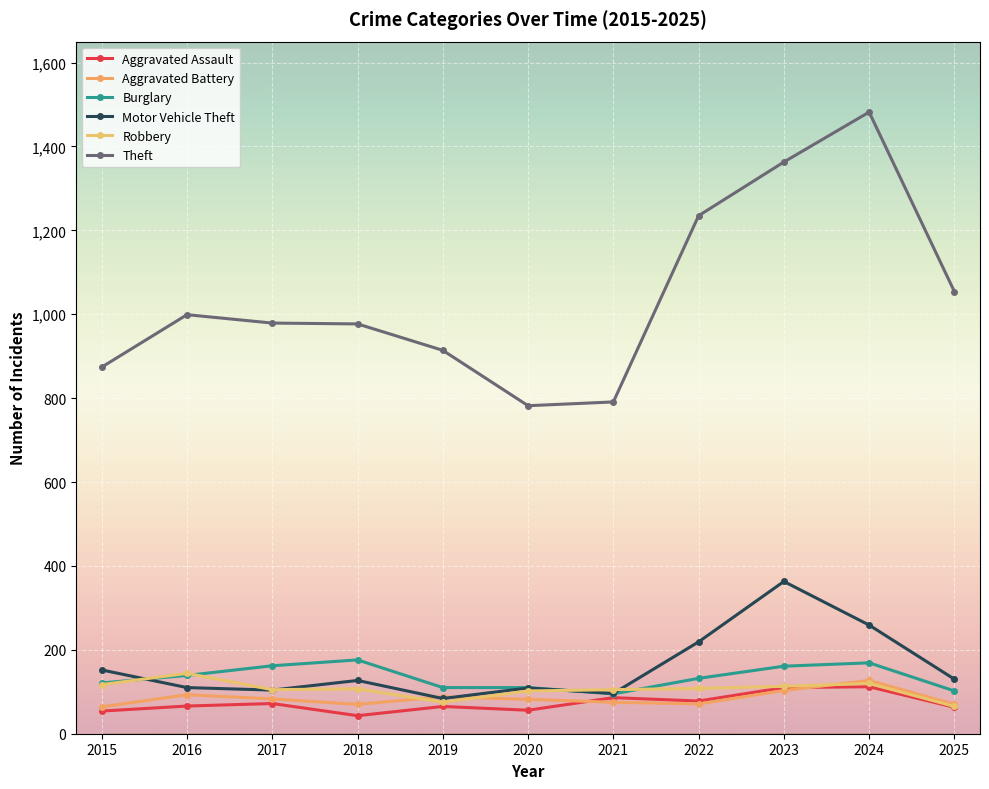

True or false: Theft and Aggravated Battery intersect in this chart.

False